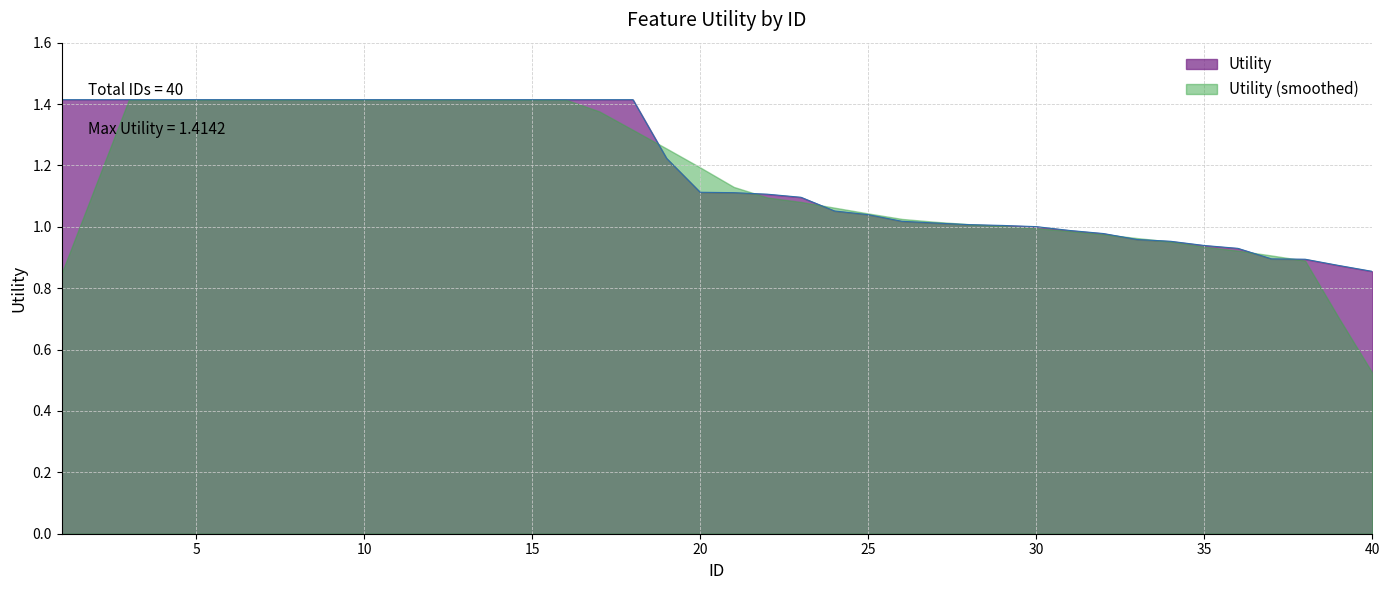

Approximately how many times larger is the value at 37 compared to 2?

0.6